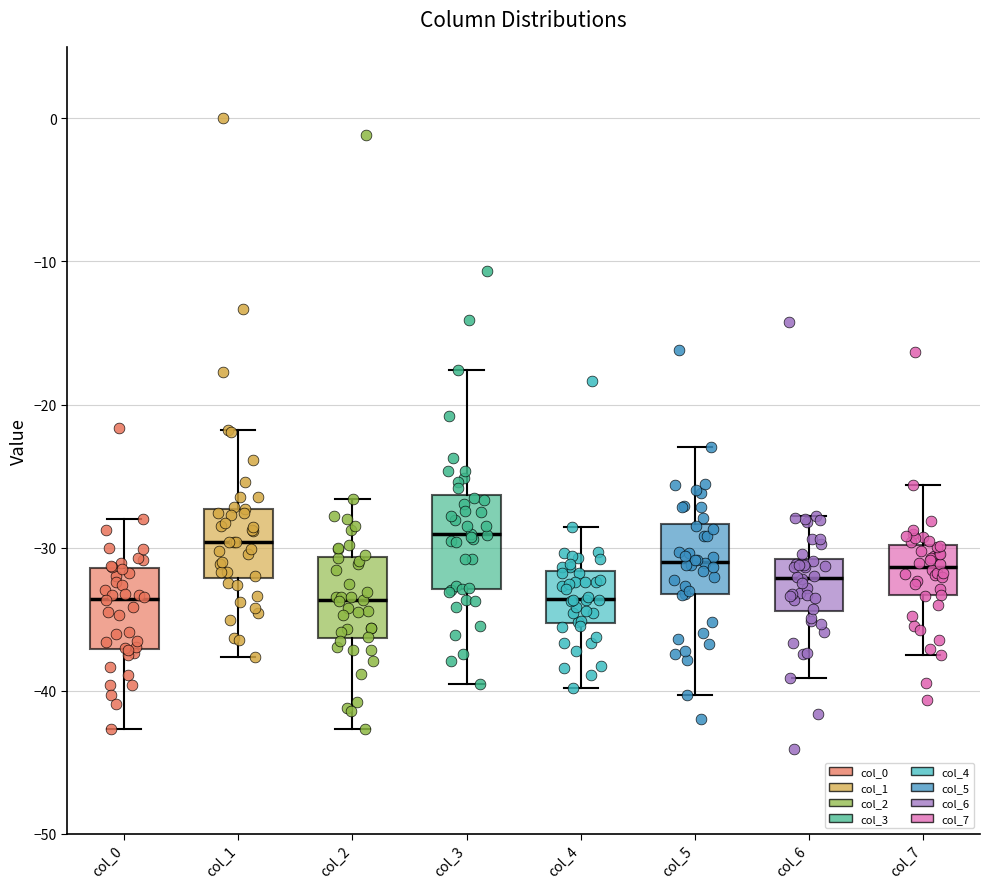

Reading left to right, read every box against the y-axis: the position of its median line, the range the box covers, and the ends of its whiskers. The values are not printed on the chart, so give them approximately, as read against the axis.

col_0: median -34, box -37 to -31, whiskers -43 to -28
col_1: median -30, box -32 to -27, whiskers -38 to -22
col_2: median -34, box -36 to -31, whiskers -43 to -27
col_3: median -29, box -33 to -26, whiskers -40 to -18
col_4: median -34, box -35 to -32, whiskers -40 to -29
col_5: median -31, box -33 to -28, whiskers -40 to -23
col_6: median -32, box -34 to -31, whiskers -39 to -28
col_7: median -31, box -33 to -30, whiskers -37 to -26